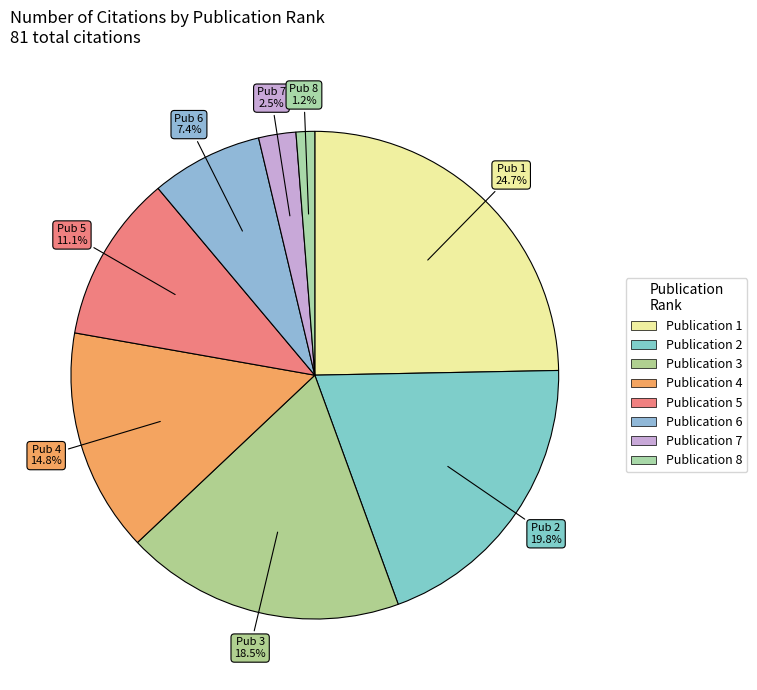

How many slices are in this pie chart?

8